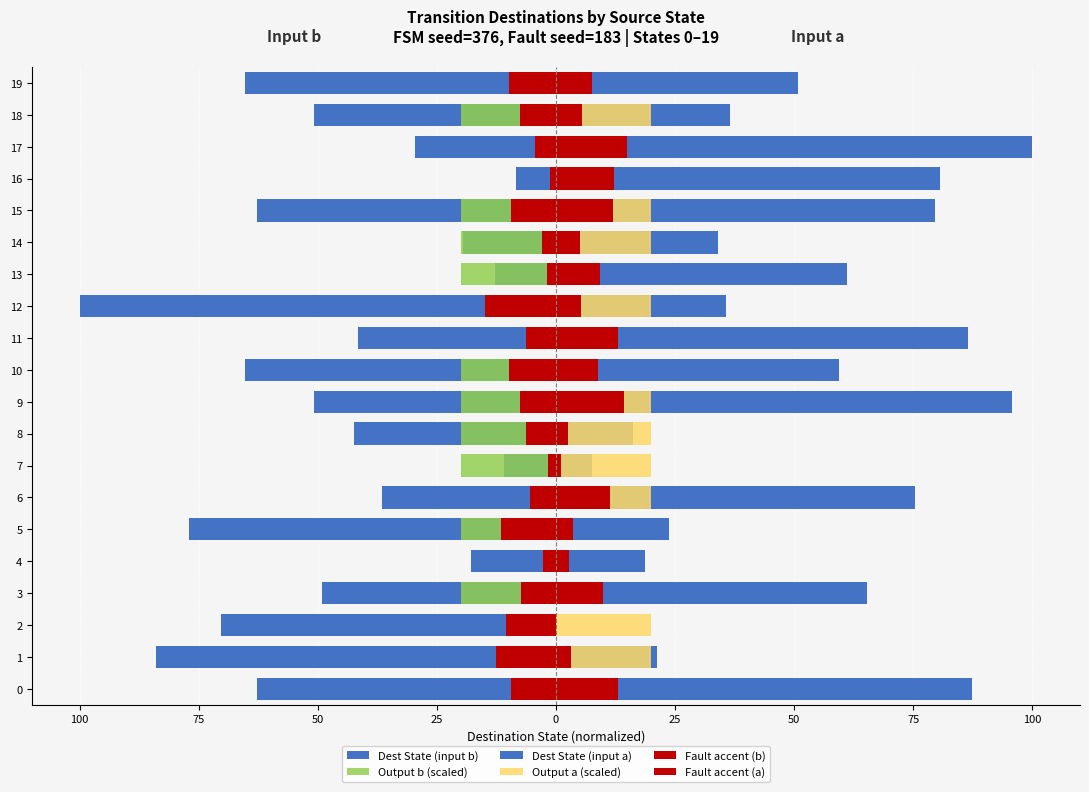

How many series are shown in this chart?

6